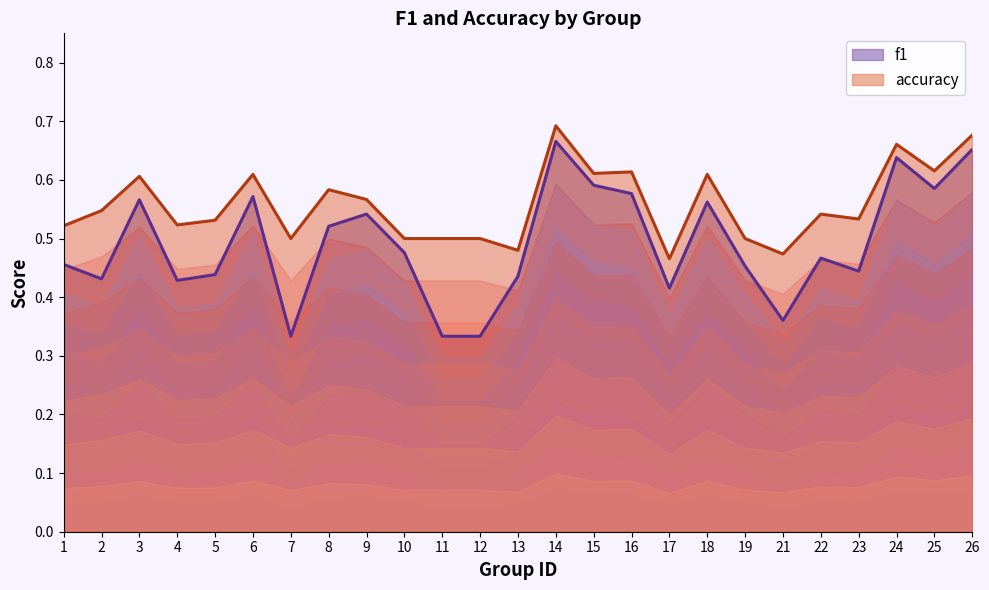

True or false: f1 and accuracy intersect in this chart.

False